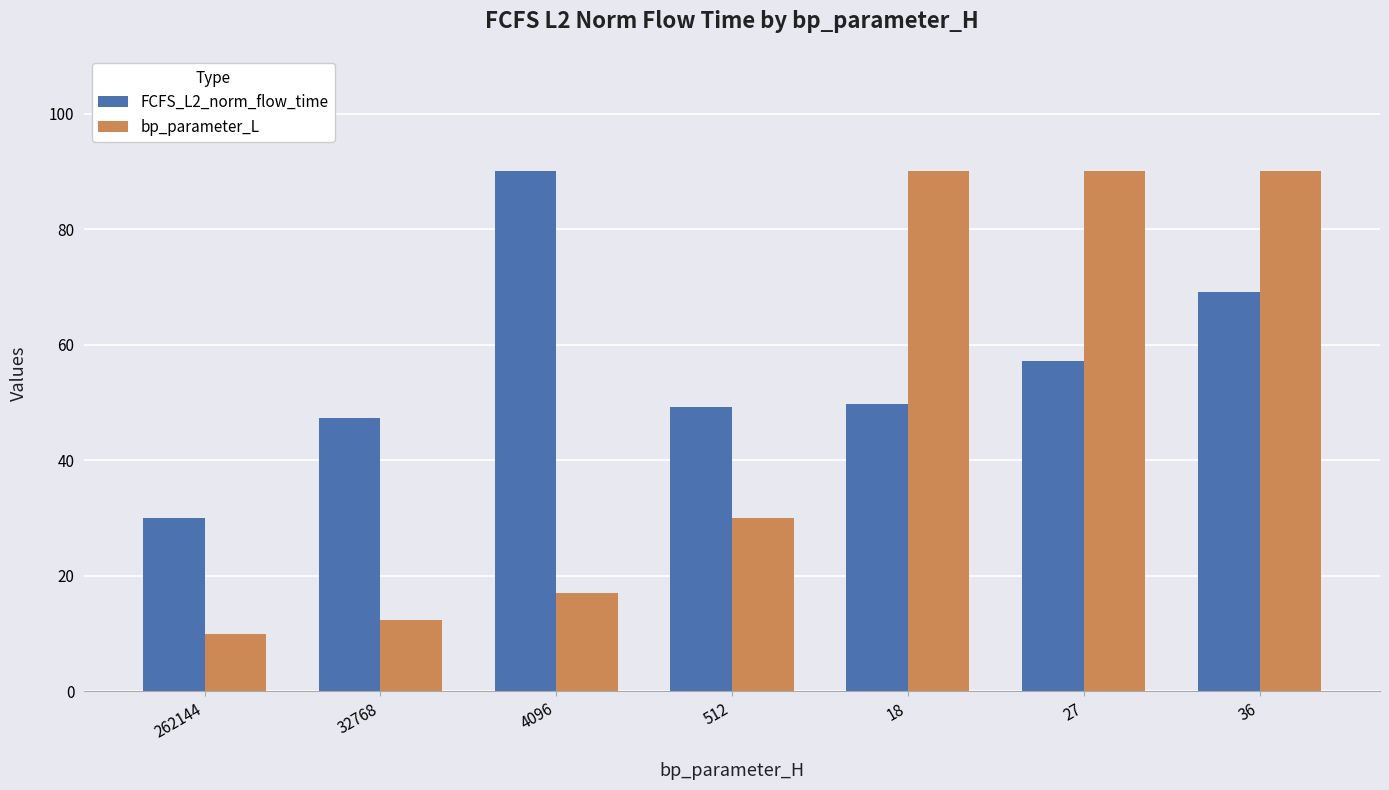

True or false: bp_parameter_L has a value of 144.0 at 18.

False